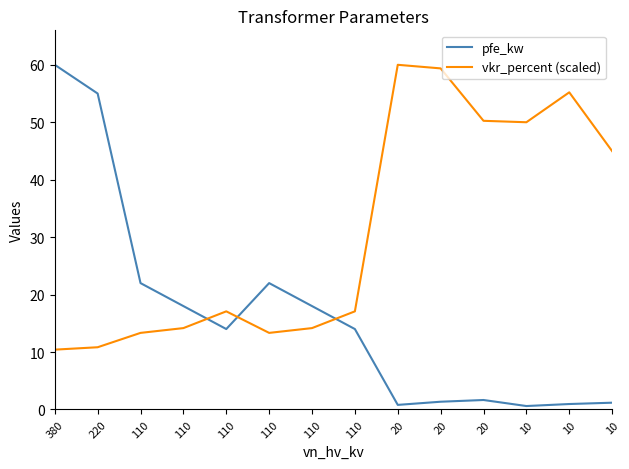

True or false: pfe_kw and vkr_percent (scaled) intersect in this chart.

True